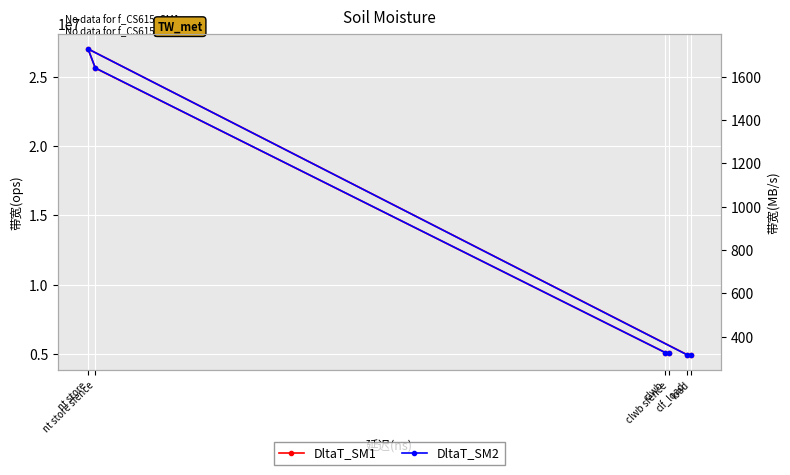

Rank the series by their average value, from highest to lowest.

DltaT_SM1, DltaT_SM2